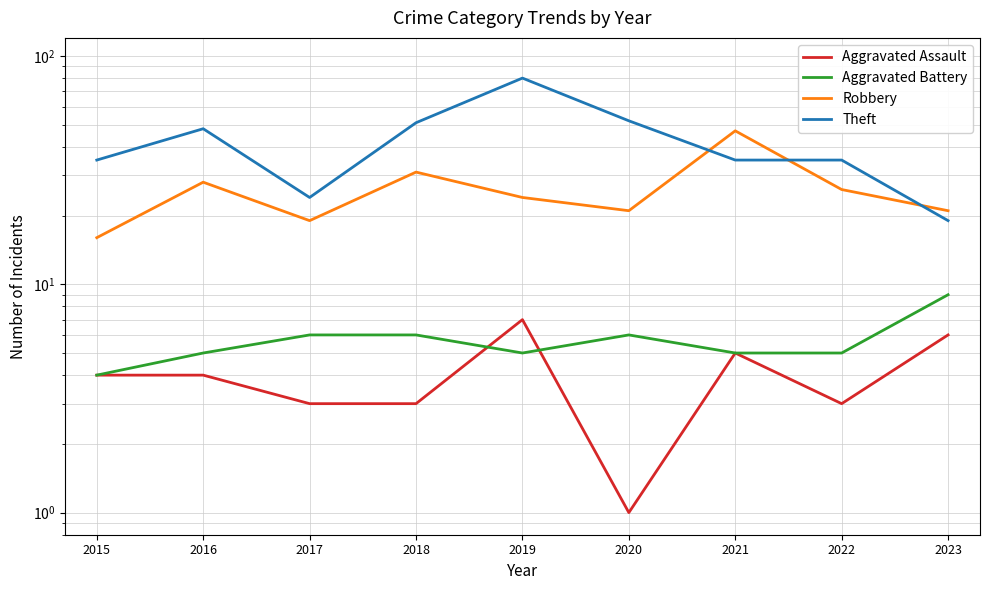

Which series has the largest total across all categories?

Theft